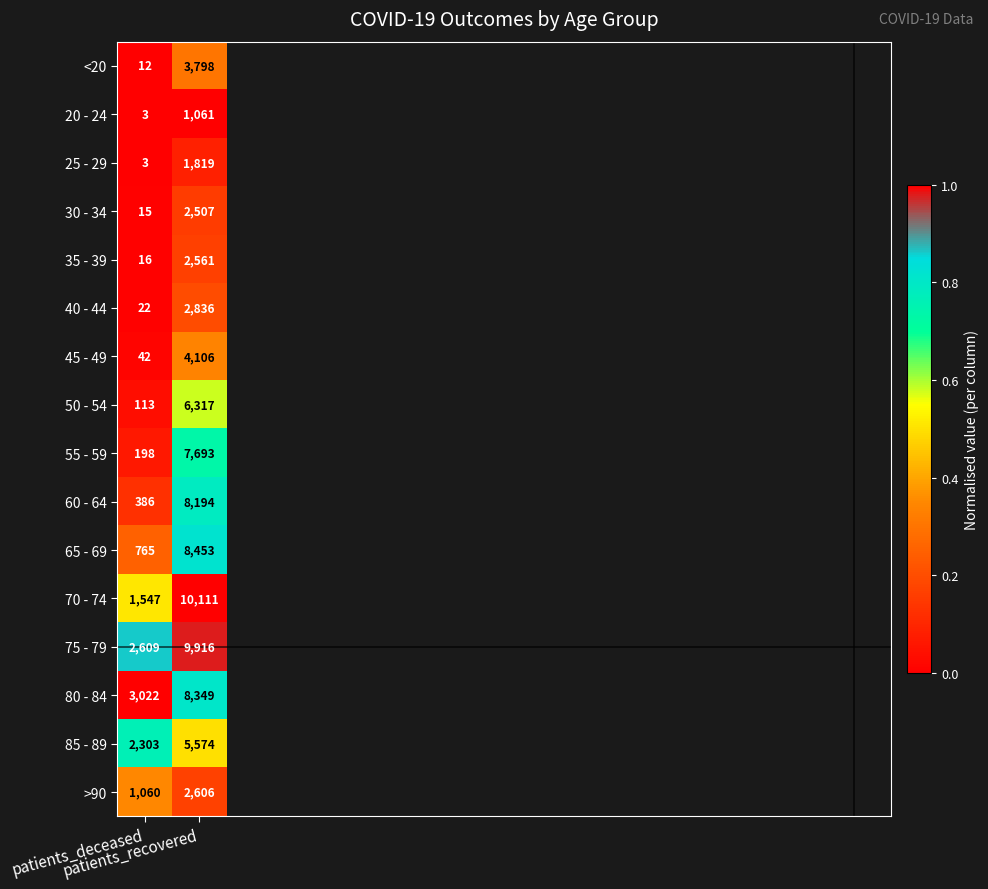

At which category is the sum across all series the highest?

patients_recovered